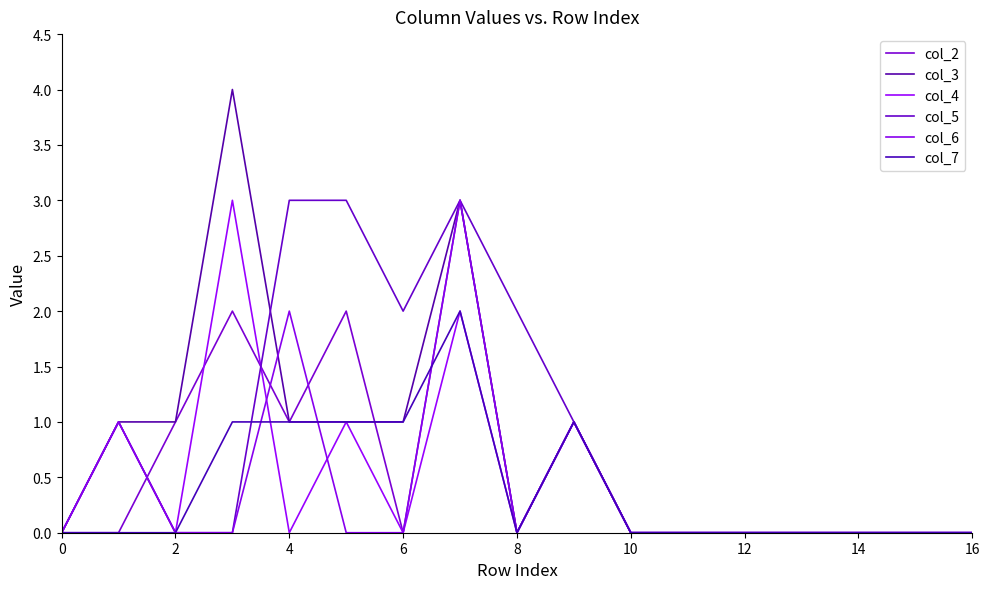

Rank the series by their maximum value, from lowest to highest.

col_7, col_2, col_4, col_5, col_6, col_3